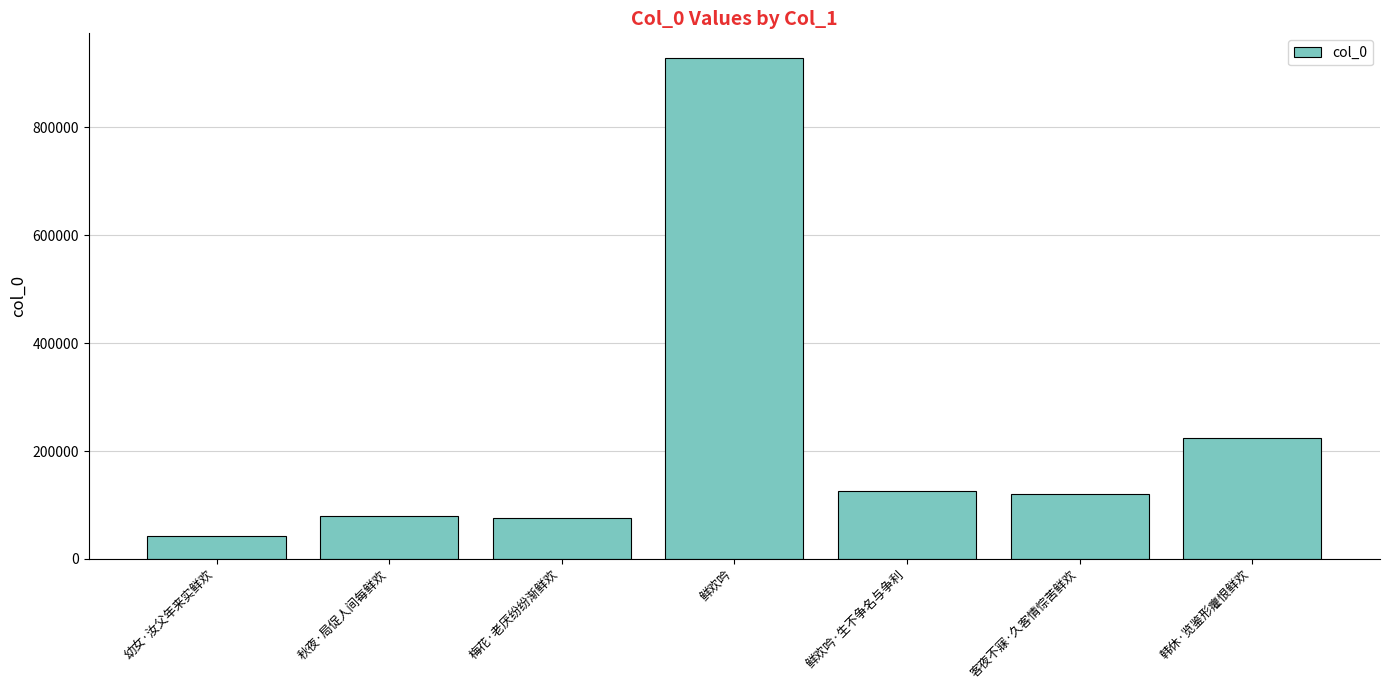

What is the average value?

228336